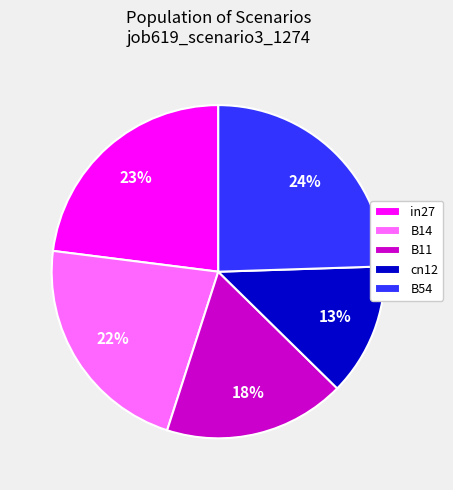

Is the sum of B11 and in27 greater than half?

No